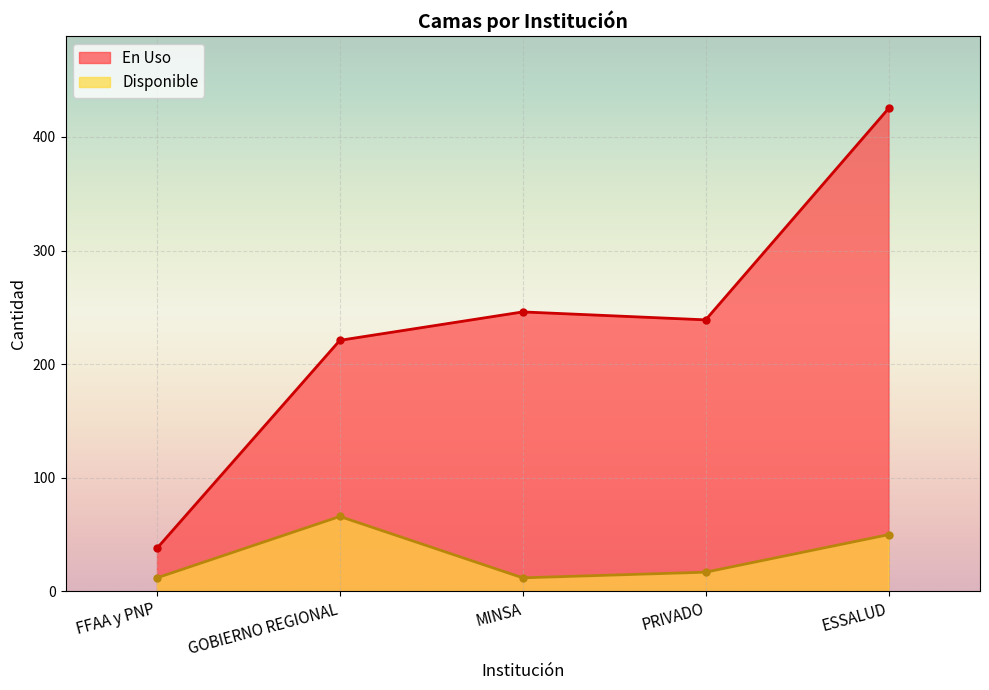

How many interior local peaks does the Disponible series have?

1